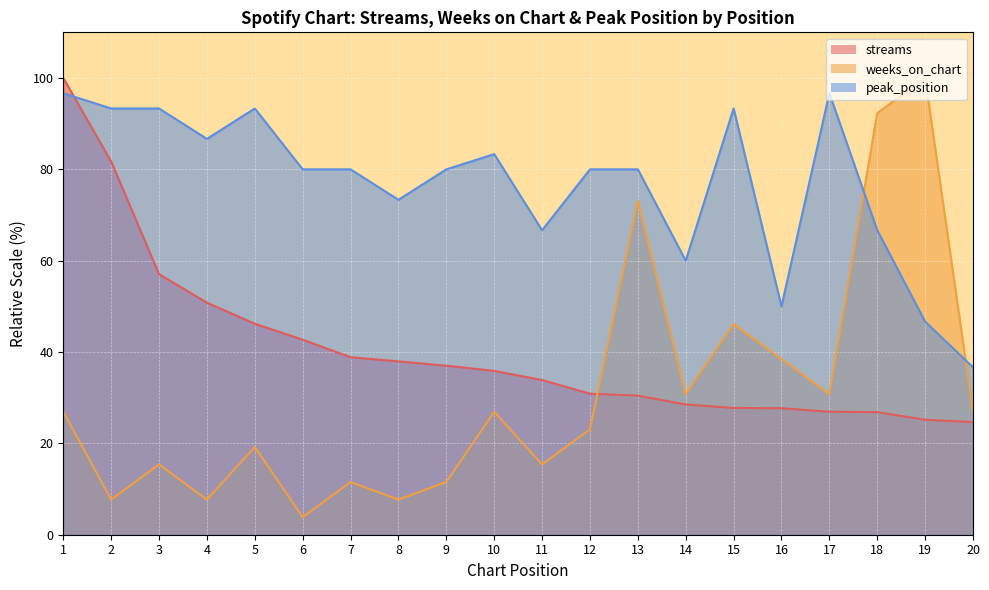

Rank the series by their average value, from lowest to highest.

weeks_on_chart, streams, peak_position